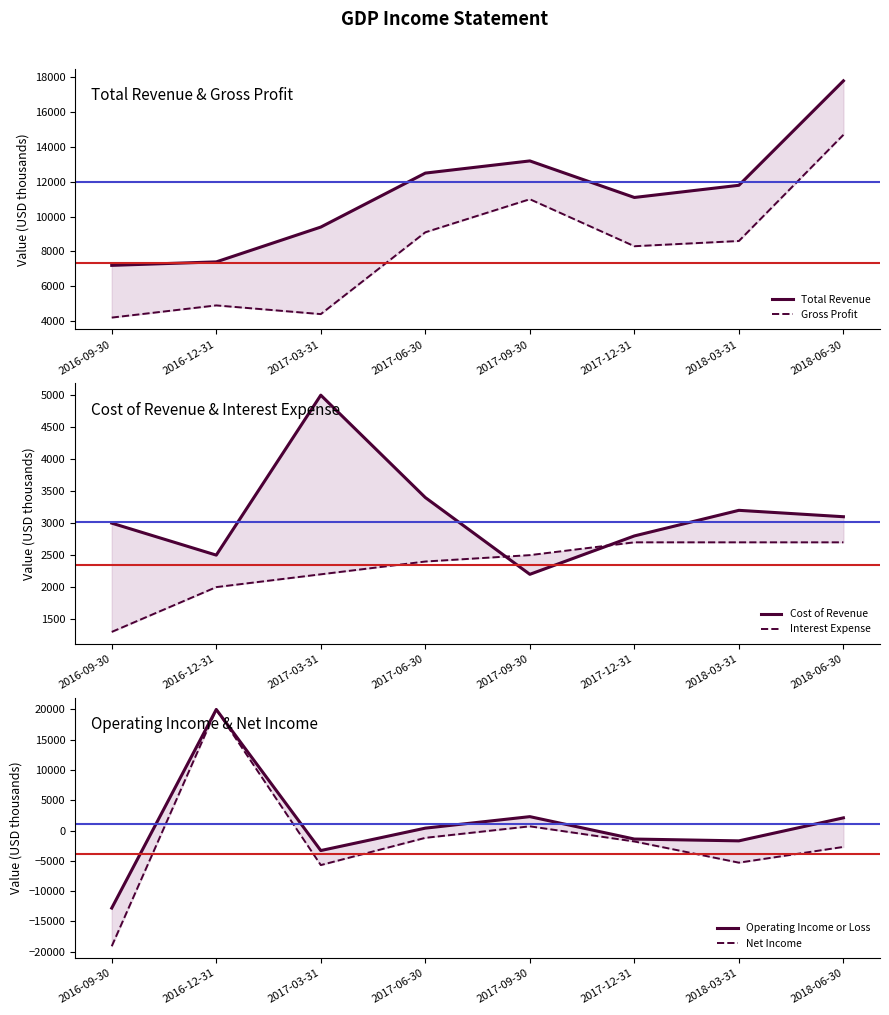

List the labels in order of Total Revenue value, smallest first.

2016-09-30, 2016-12-31, 2017-03-31, 2017-12-31, 2018-03-31, 2017-06-30, 2017-09-30, 2018-06-30